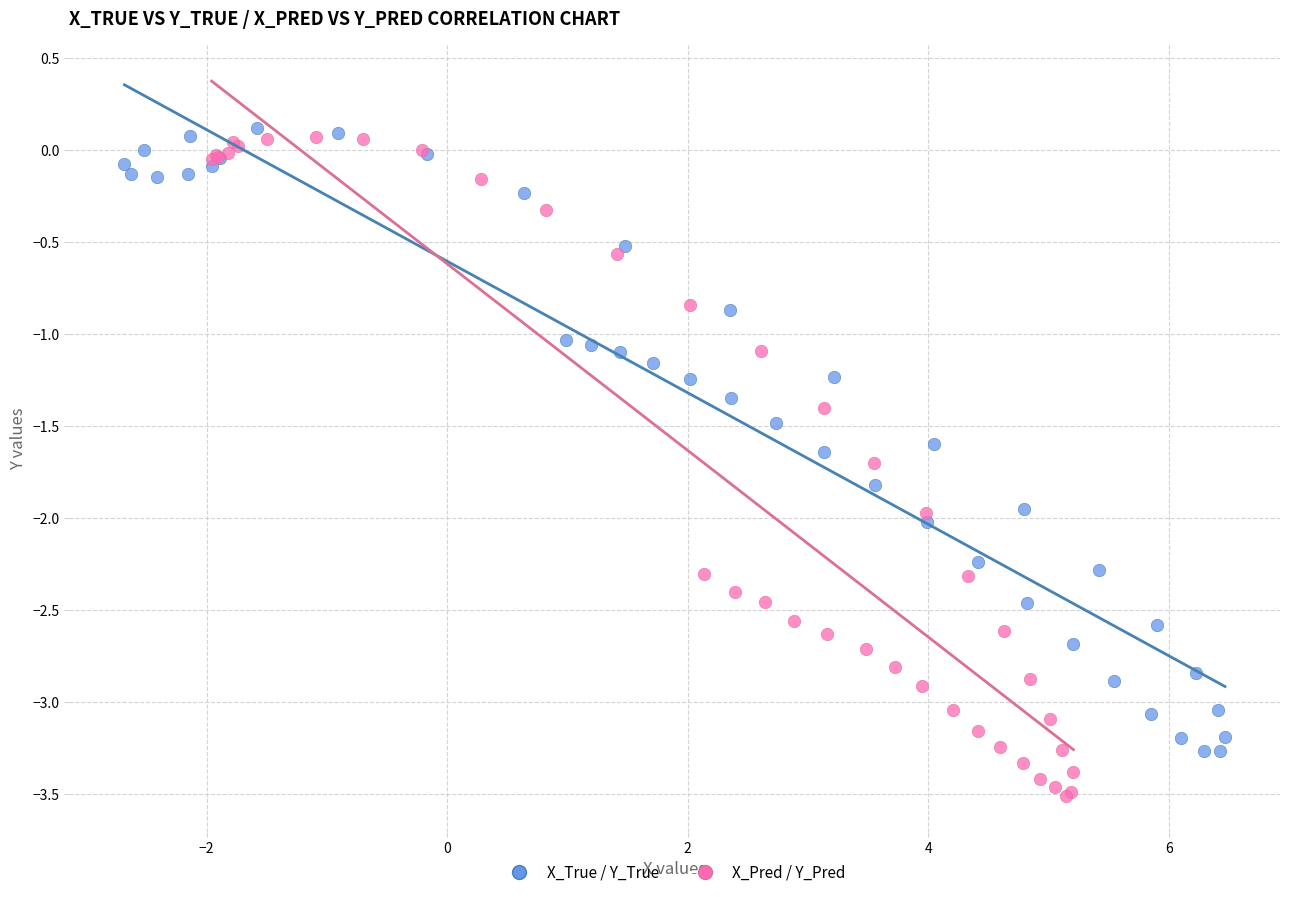

Which series contains the lowest Y value?

X_Pred / Y_Pred